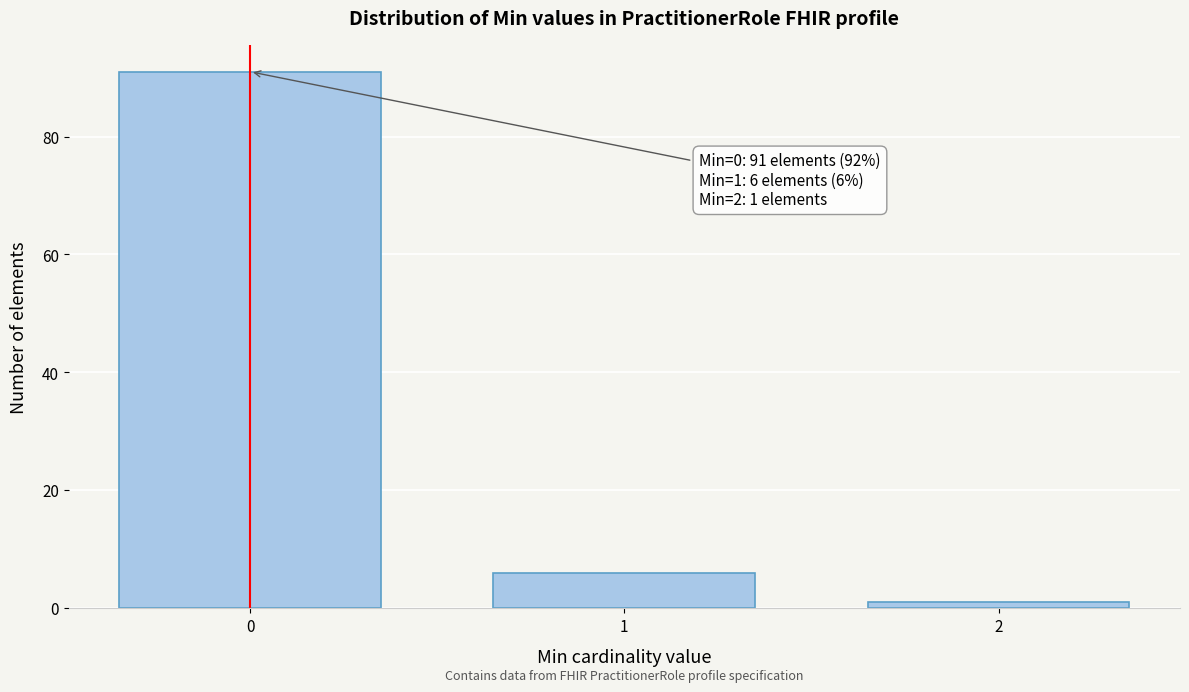

Reading left to right, extract all data points from this chart.

0=91	1=6	2=1